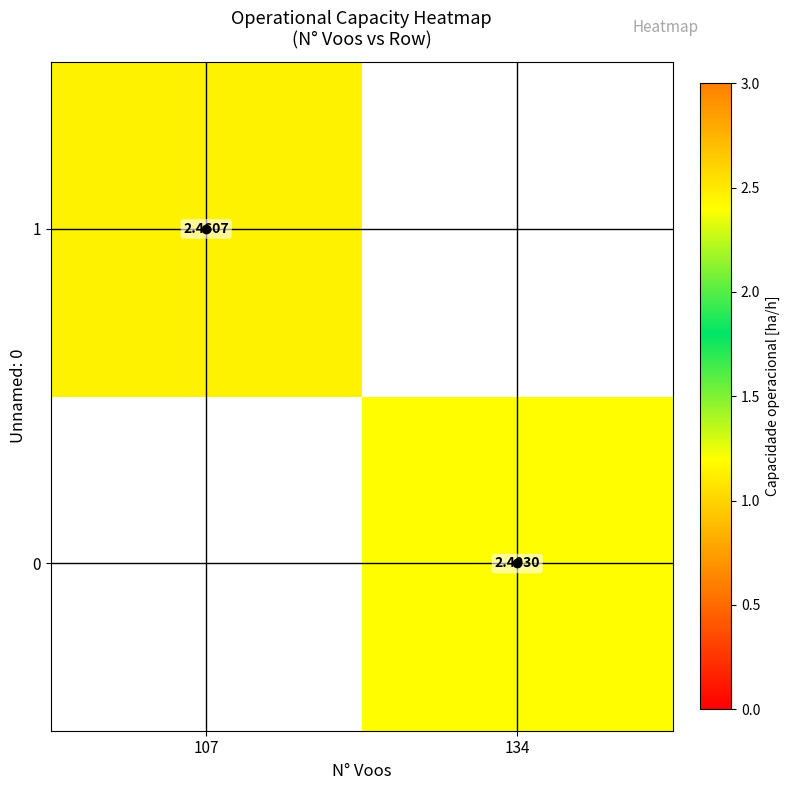

Which series has the widest spread of values?

1